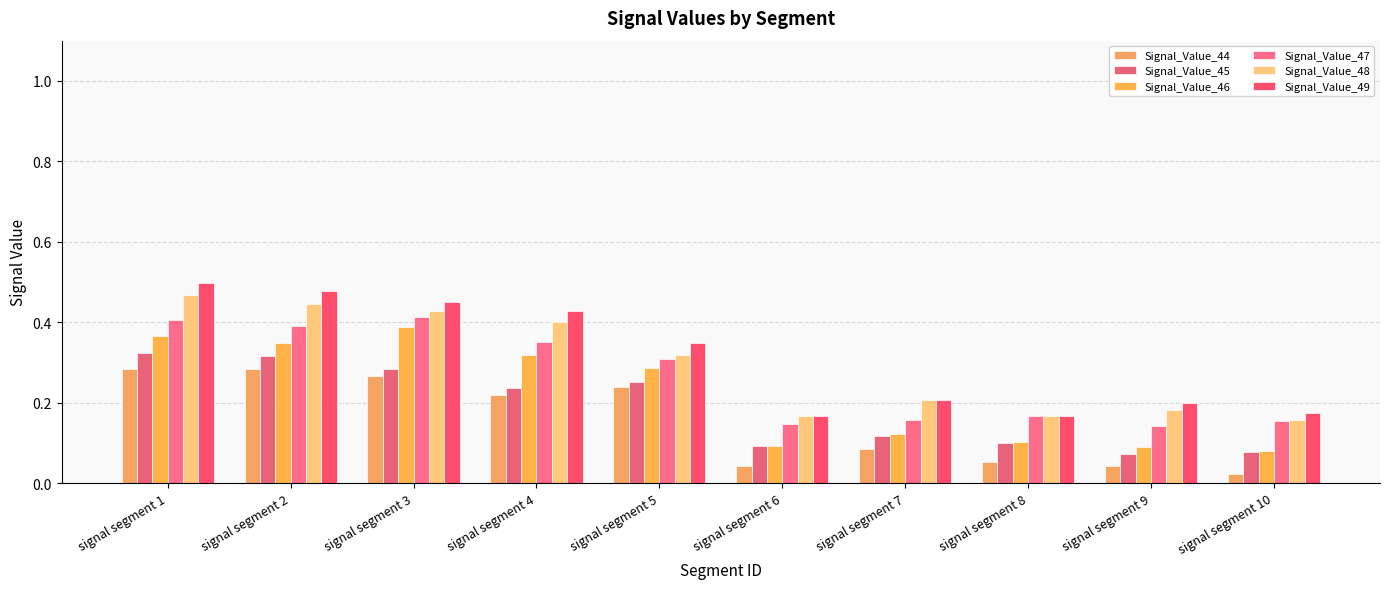

How many series are shown in this chart?

6